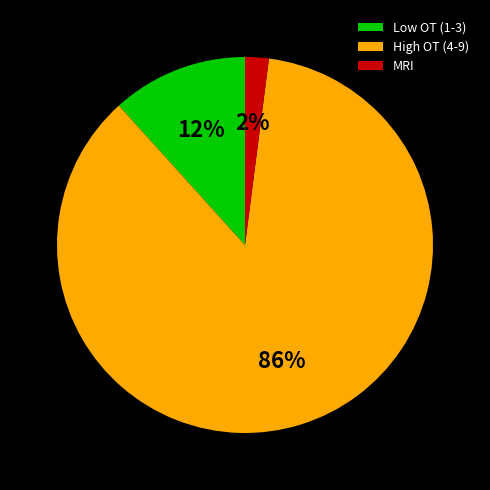

To the nearest percent, what is the average slice percentage?

33%